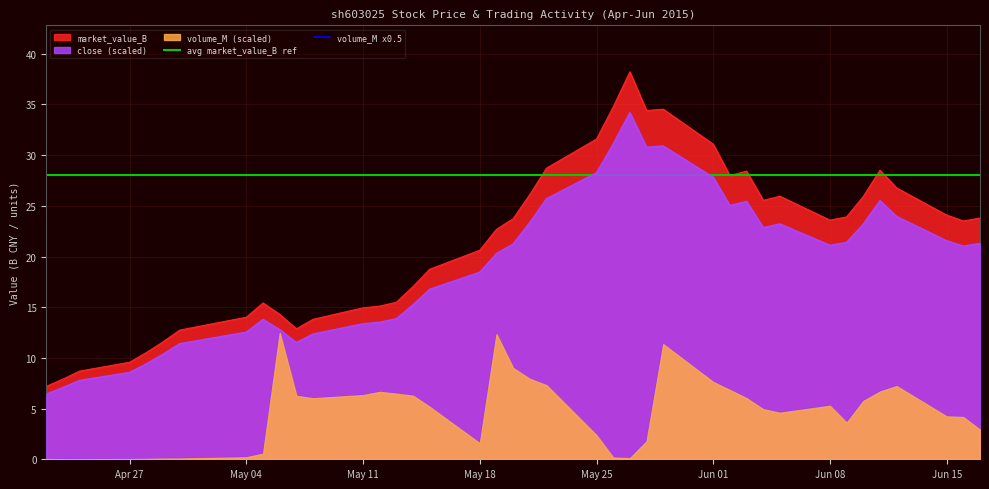

What is the minimum value for avg market_value_B ref?

28.0